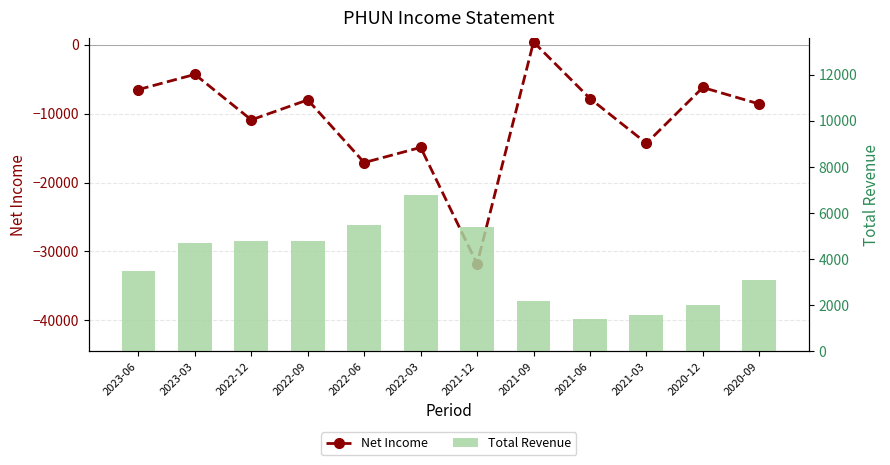

What are all the series names shown in the legend?

Net Income, Total Revenue